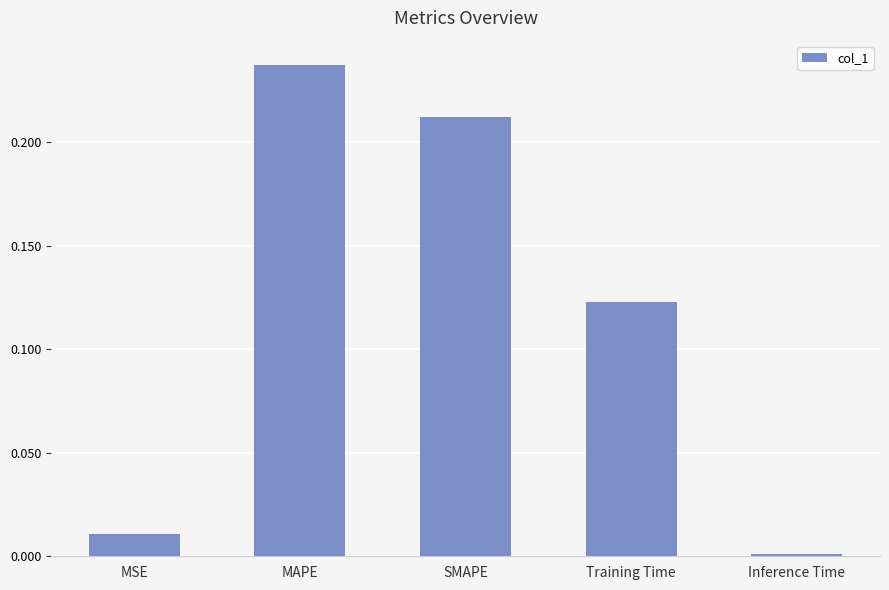

List the labels in order of value, smallest first.

Inference Time, MSE, Training Time, SMAPE, MAPE